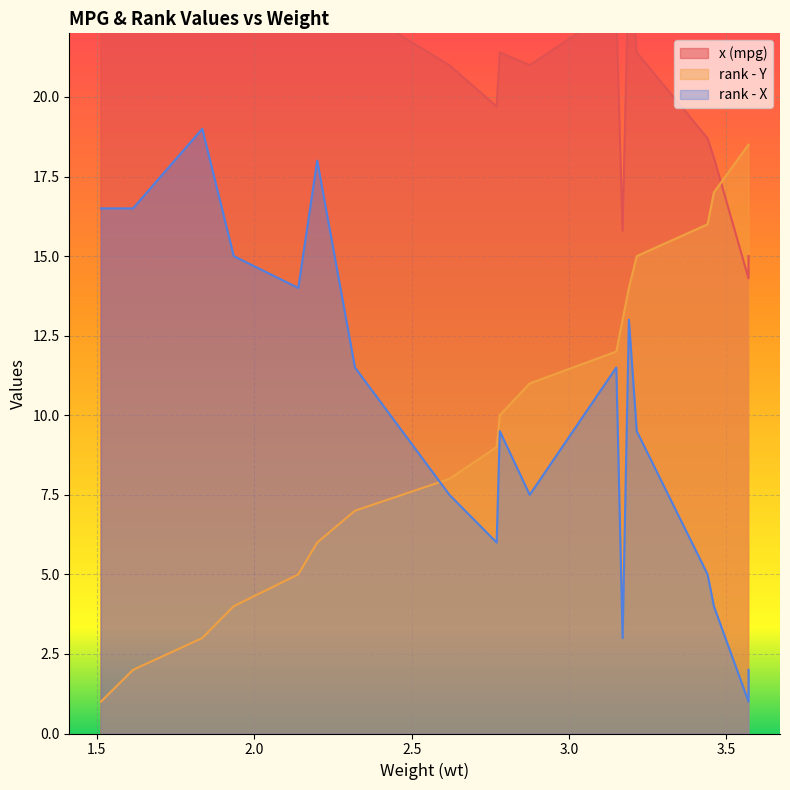

How many distinct data groups are displayed?

3